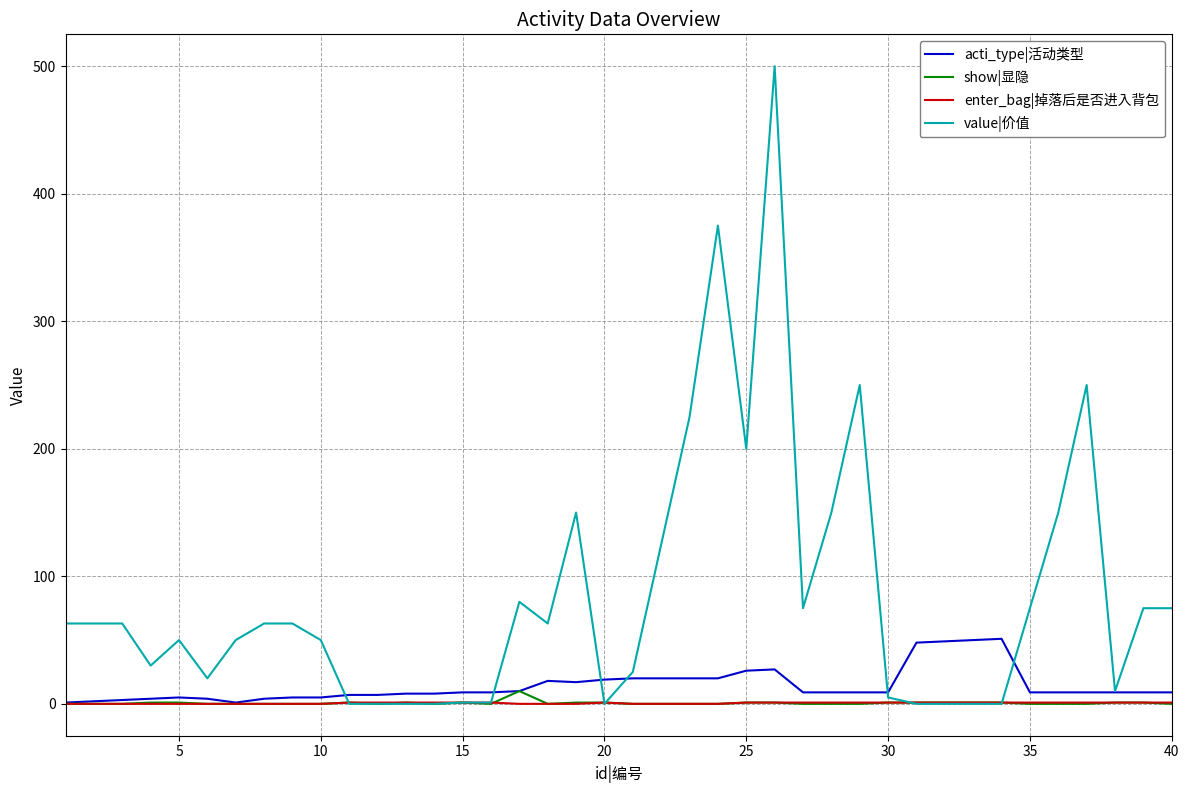

What is the maximum value for value|价值?

500